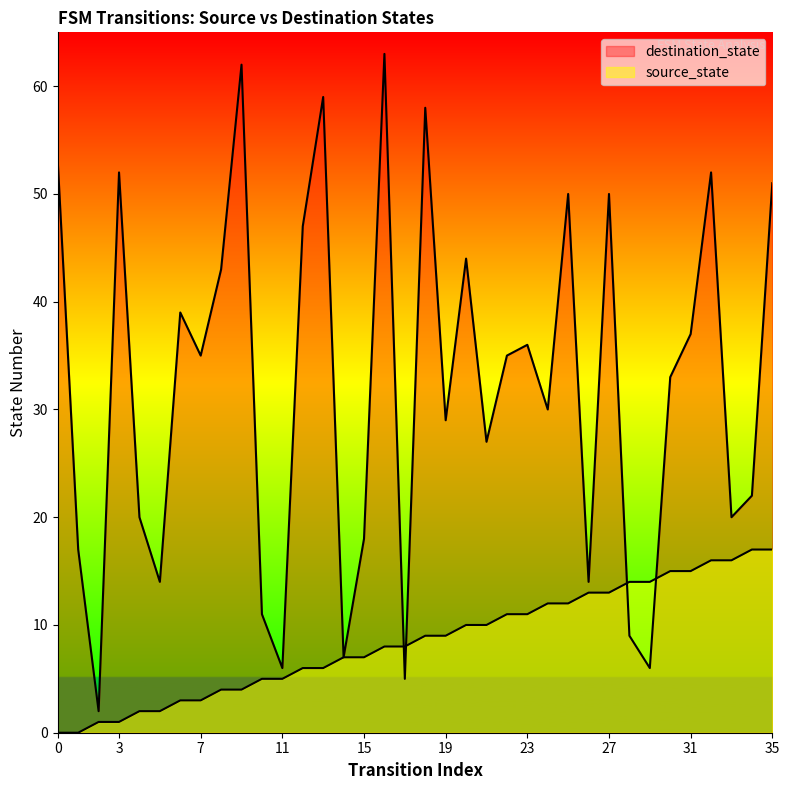

List the series in order of their overall mean, highest first.

destination_state, source_state